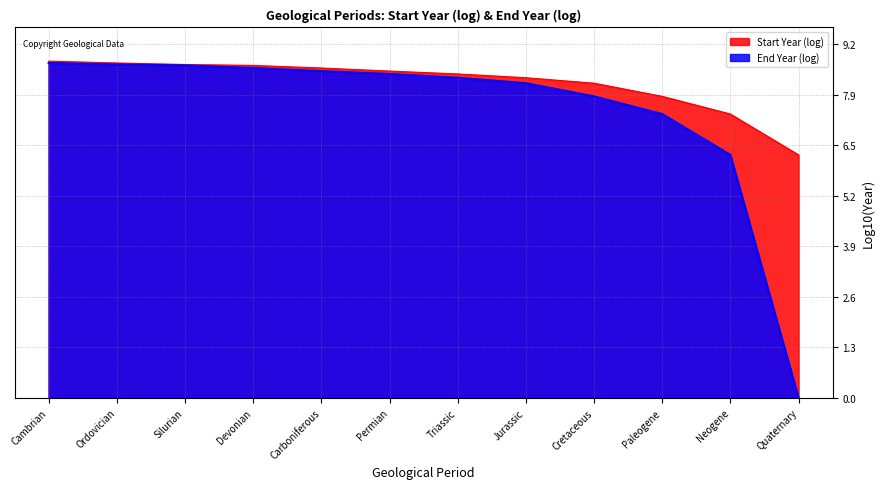

How many lines are shown in the chart?

2